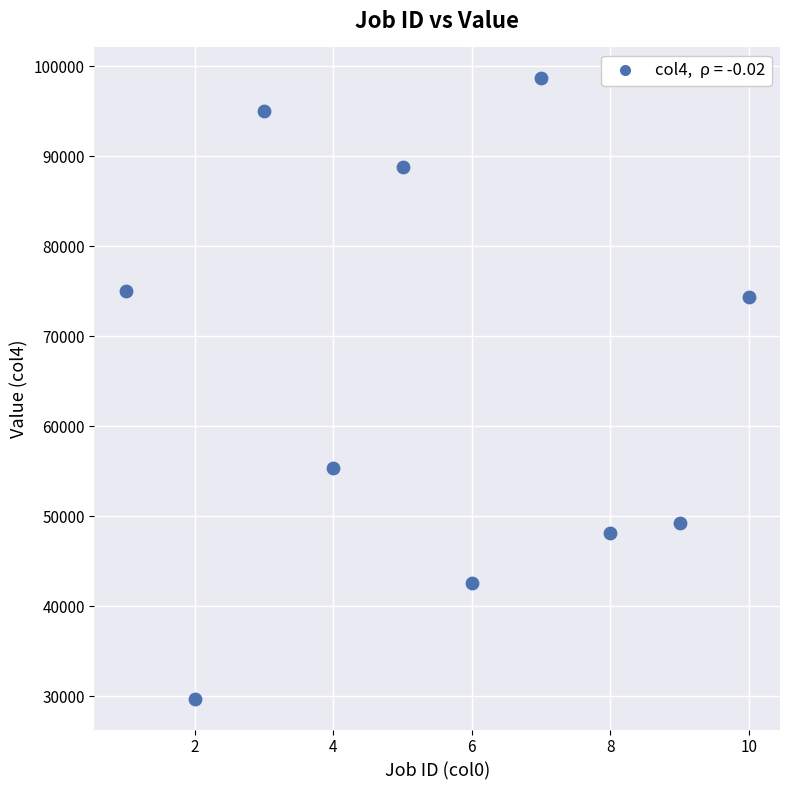

What is the average X value?

6